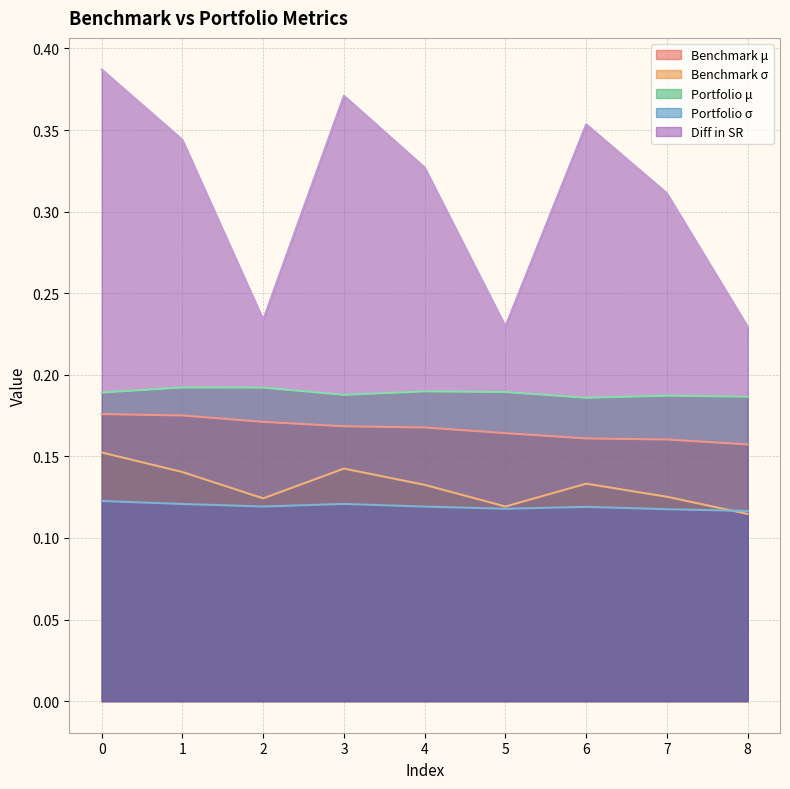

How many lines are shown in the chart?

5